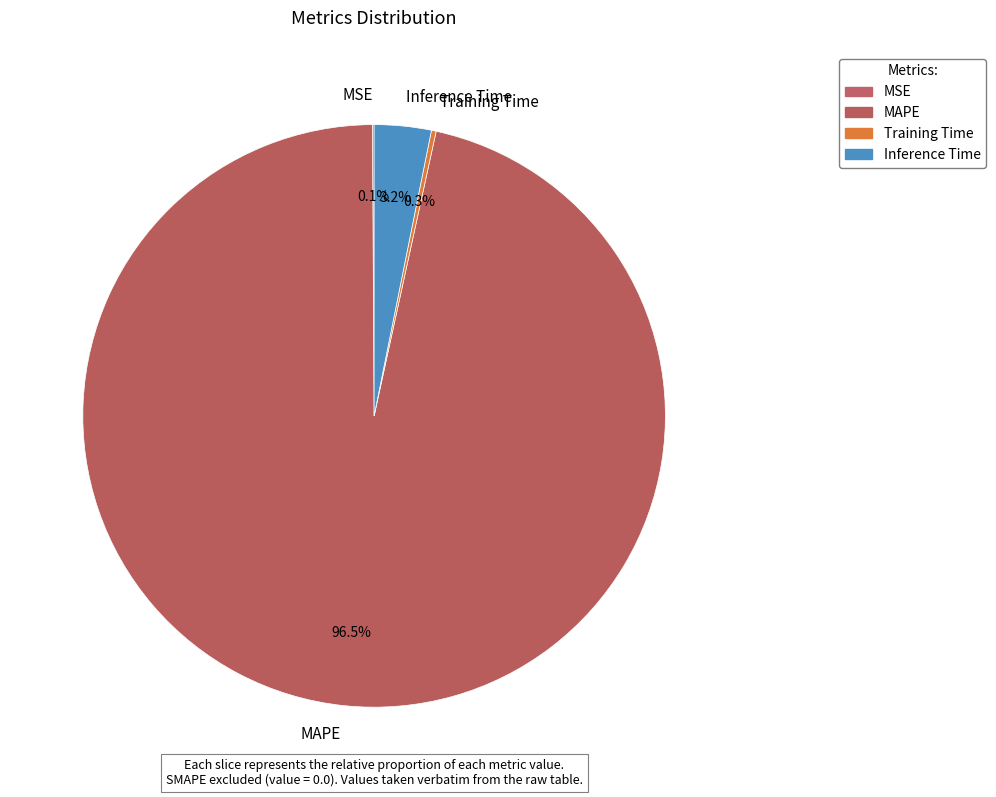

What is the majority slice?

MAPE